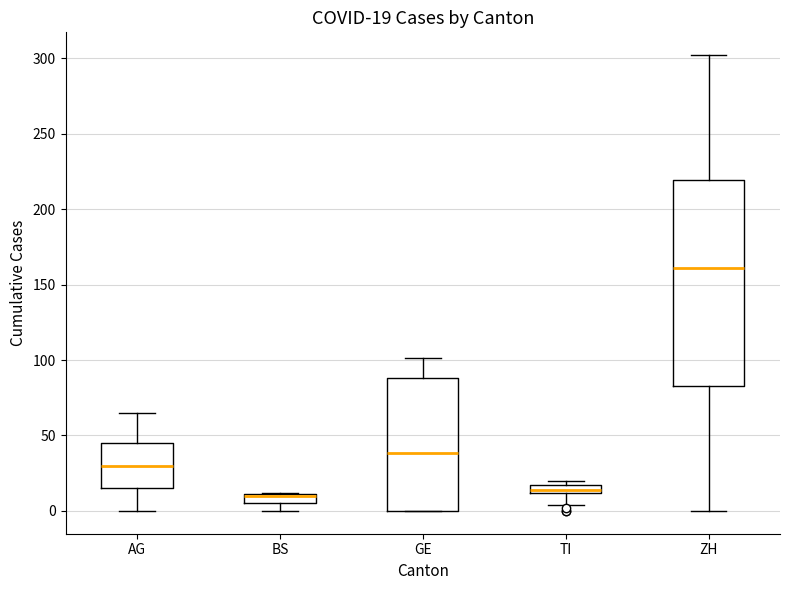

Which box is the tallest, from its lower edge to its upper edge?

ZH